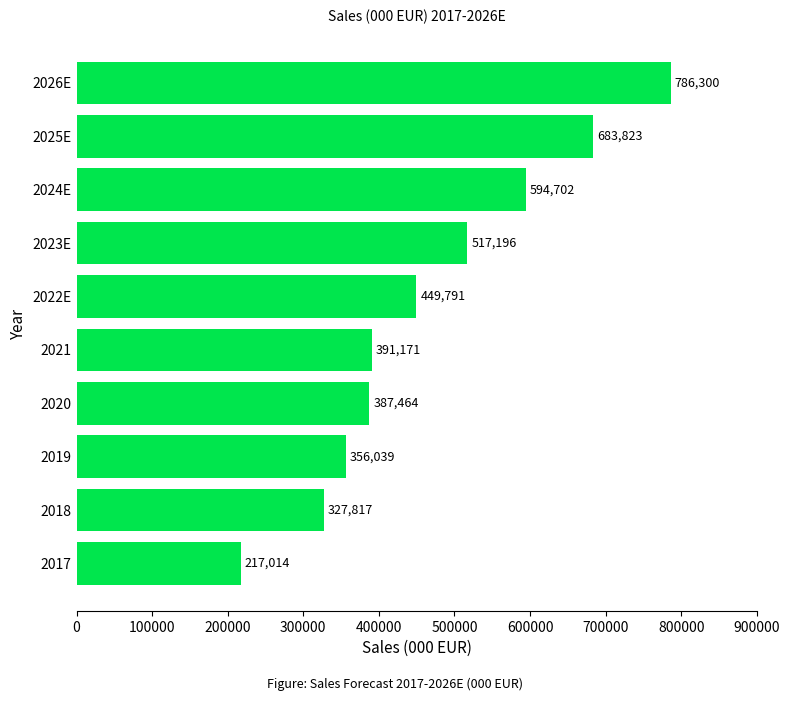

Reading bottom to top, list all the values displayed in this chart.

2017=217014	2018=327817	2019=356039	2020=387464	2021=391171	2022E=449791	2023E=517196	2024E=594702	2025E=683823	2026E=786300